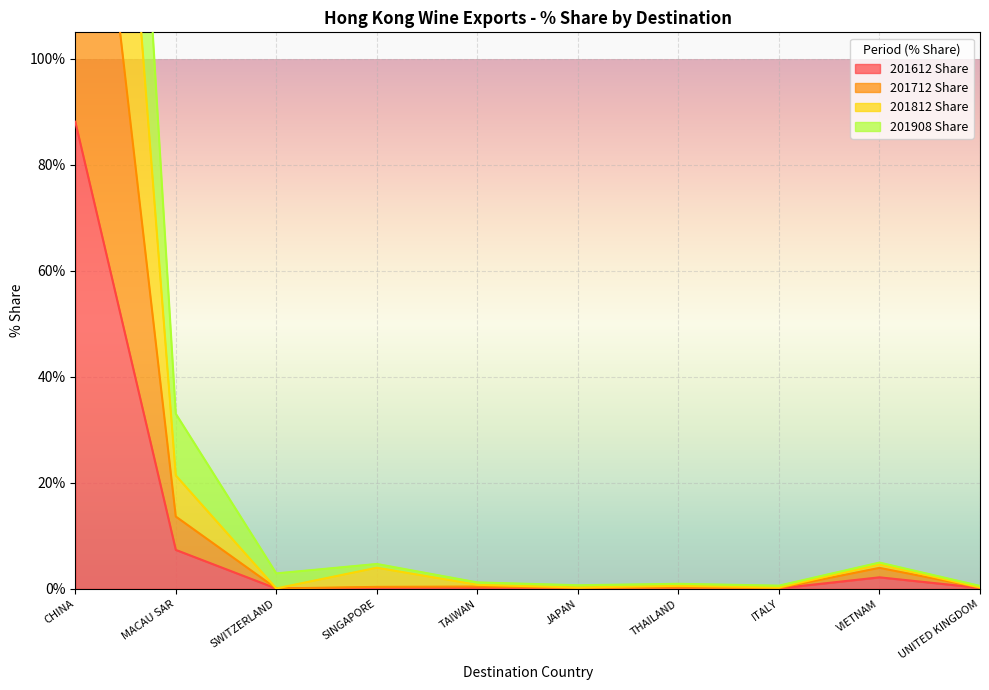

What is the approximate value of 201908 Share at CHINA?

346.3